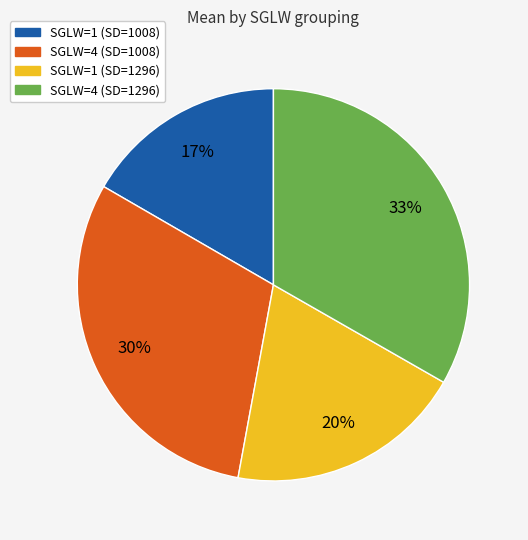

Which slice is the smallest?

SGLW=1 (SD=1008)